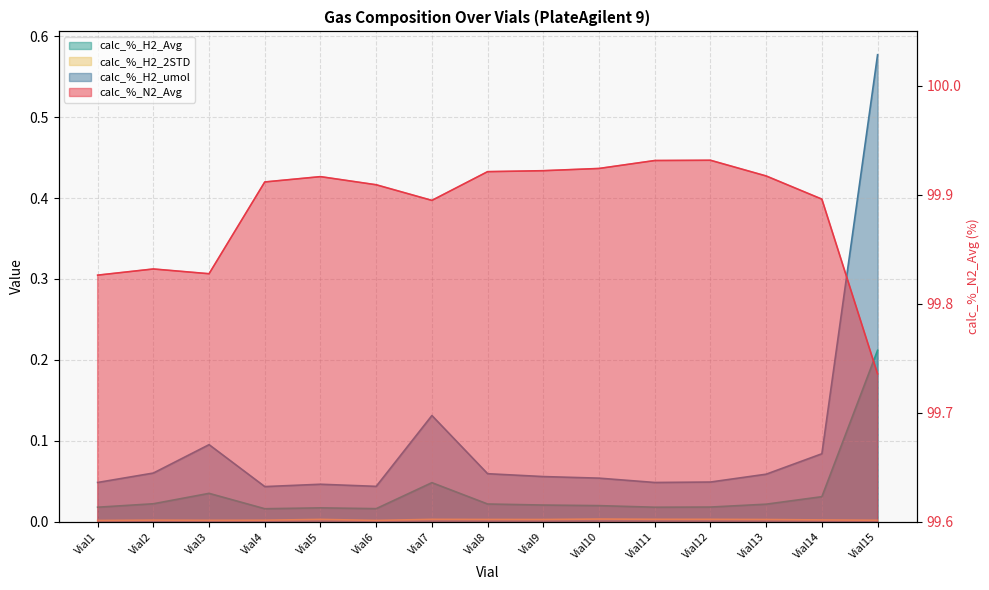

True or false: calc_%_N2_Avg and calc_%_H2_umol cross at least once.

False